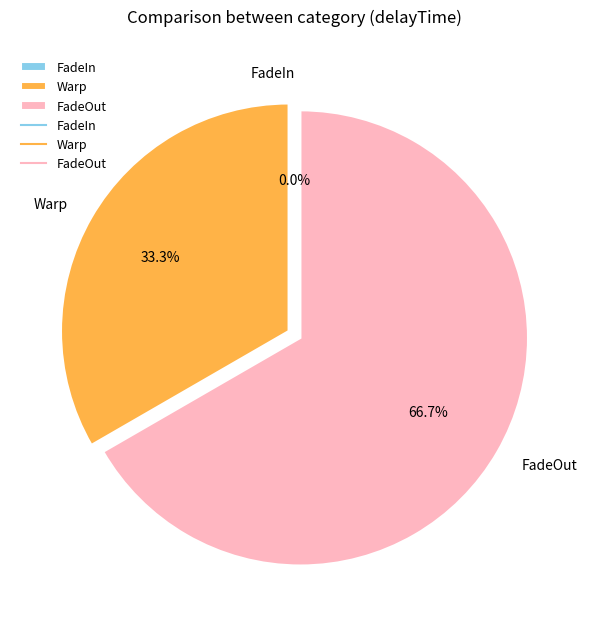

Which category has the biggest portion of the pie?

FadeOut